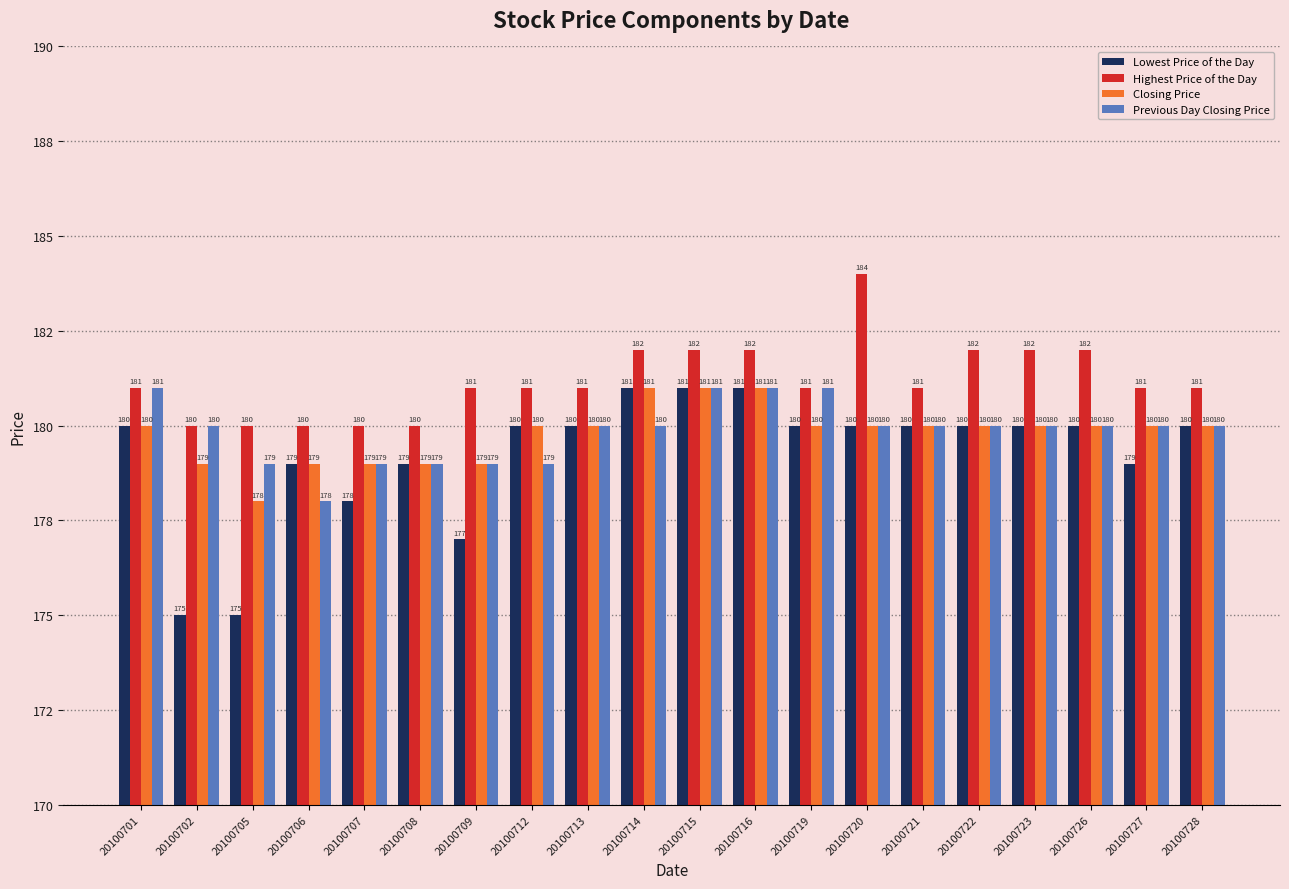

What are all the series names shown in the legend?

Lowest Price of the Day, Highest Price of the Day, Closing Price, Previous Day Closing Price